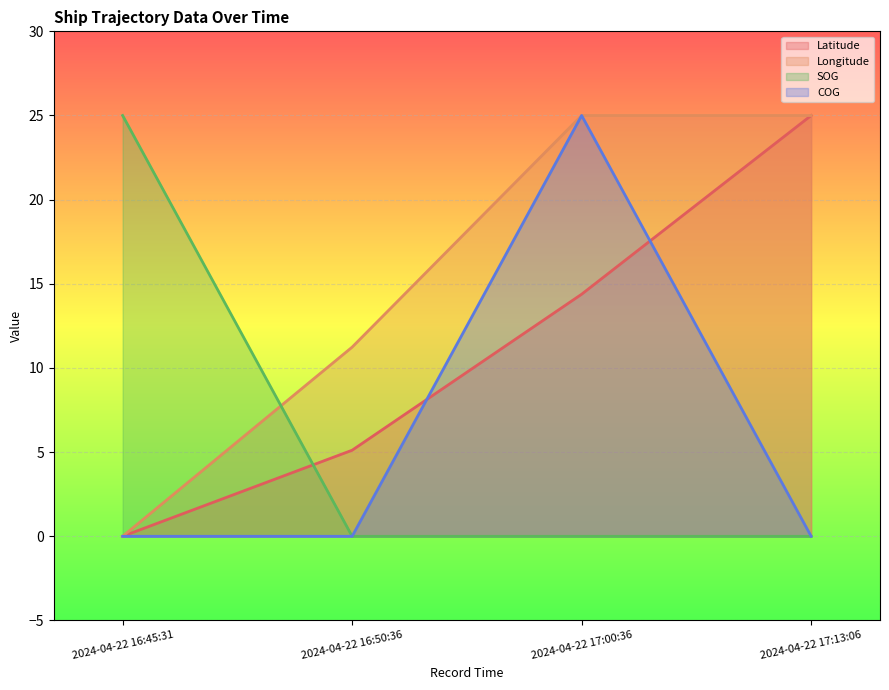

List the labels in order of COG value, largest first.

2024-04-22 17:00:36, 2024-04-22 16:45:31, 2024-04-22 16:50:36, 2024-04-22 17:13:06